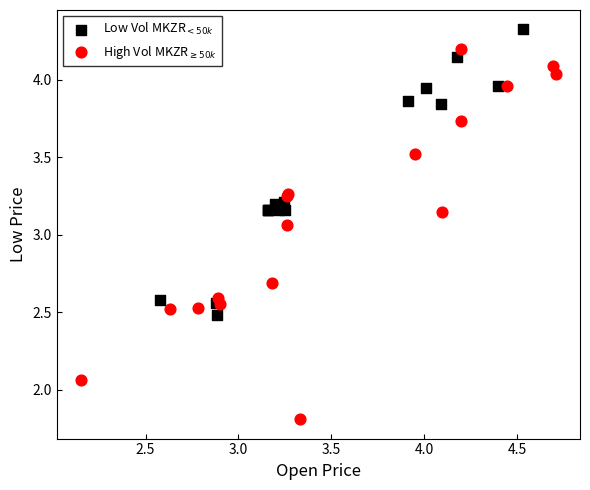

Which series contains the highest Y value?

Low Vol MKZR$_{<50k}$